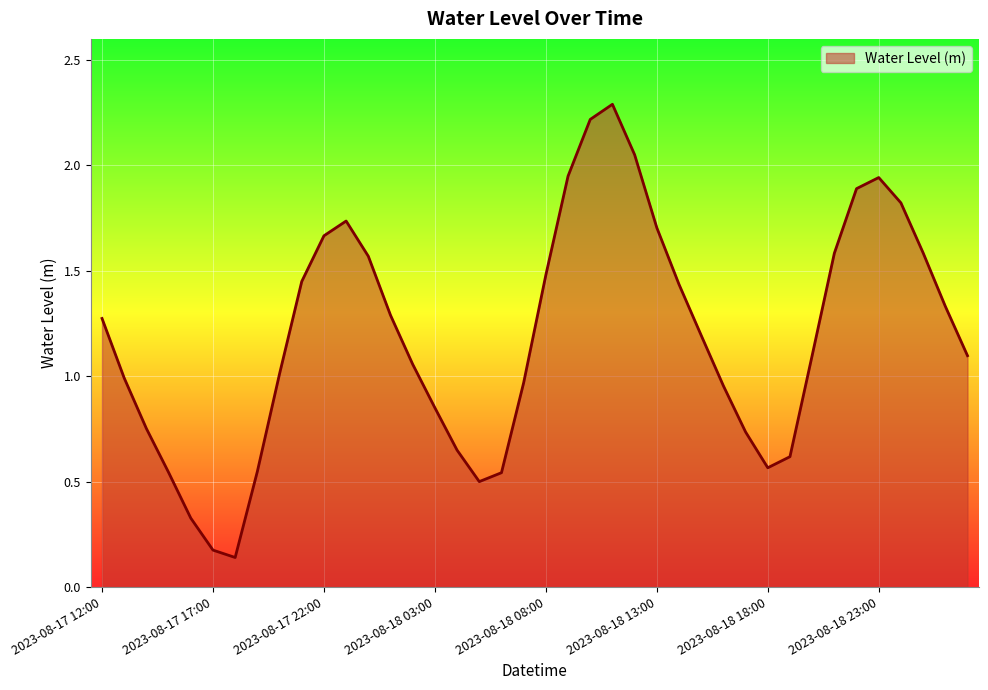

What is the maximum value shown in the chart?

2.3